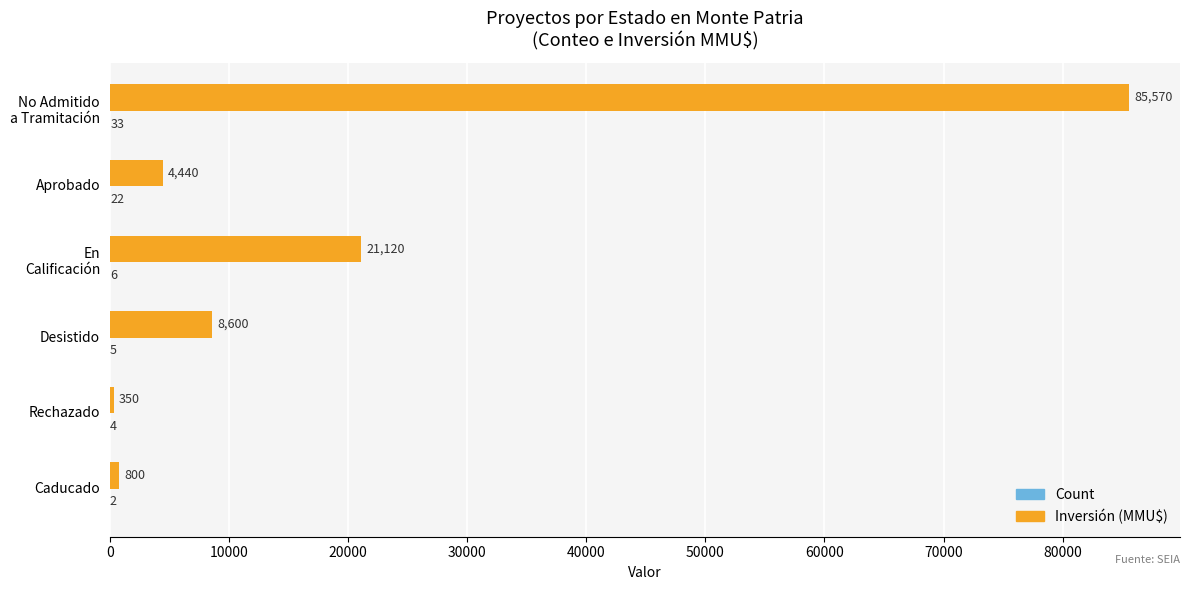

Which series has the largest total across all categories?

Inversión (MMU$)